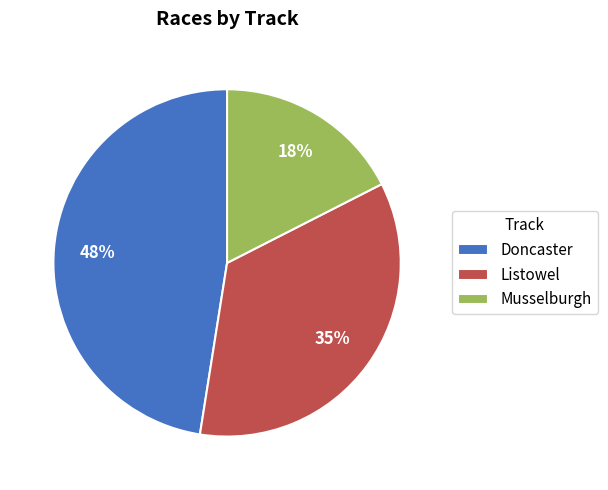

What is the smallest slice in the pie chart?

Musselburgh